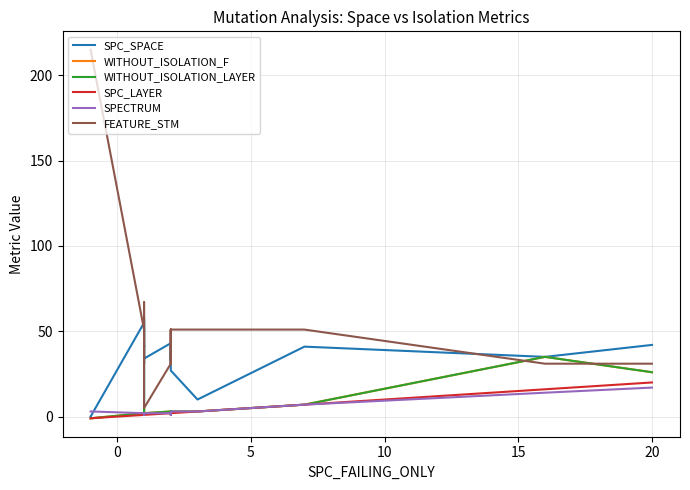

True or false: WITHOUT_ISOLATION_LAYER and SPC_LAYER cross at least once.

False